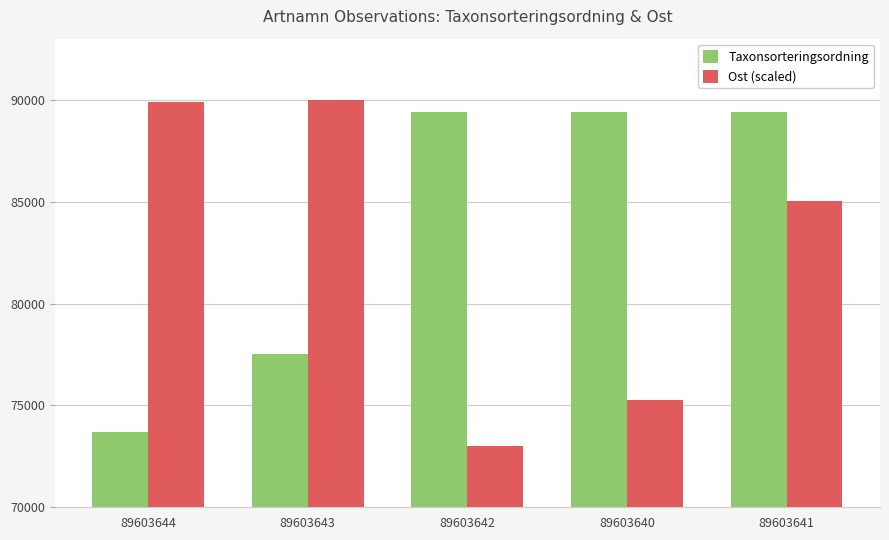

What is the sum of the Taxonsorteringsordning values at 89603640 and 89603643?

166912.0